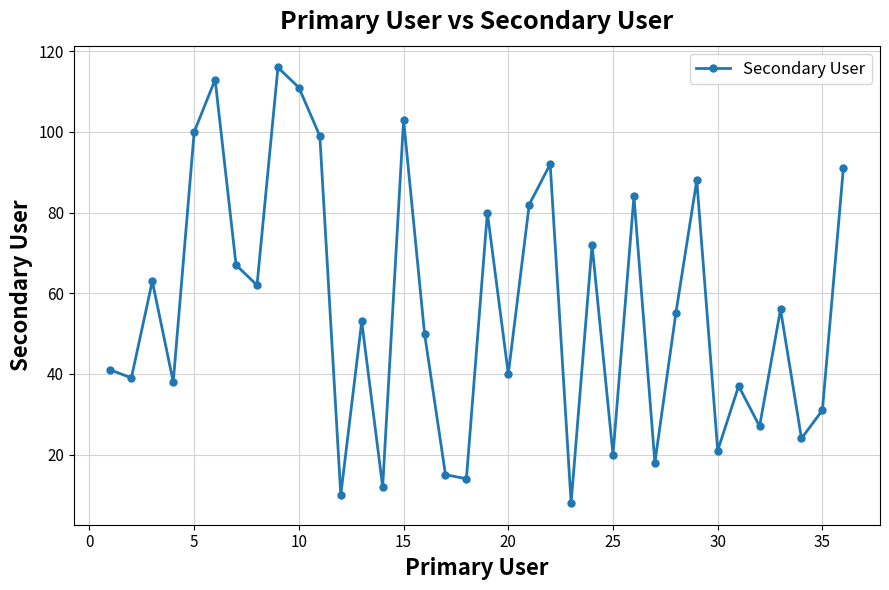

How many points are higher than both their immediate neighbors (excluding endpoints)?

12